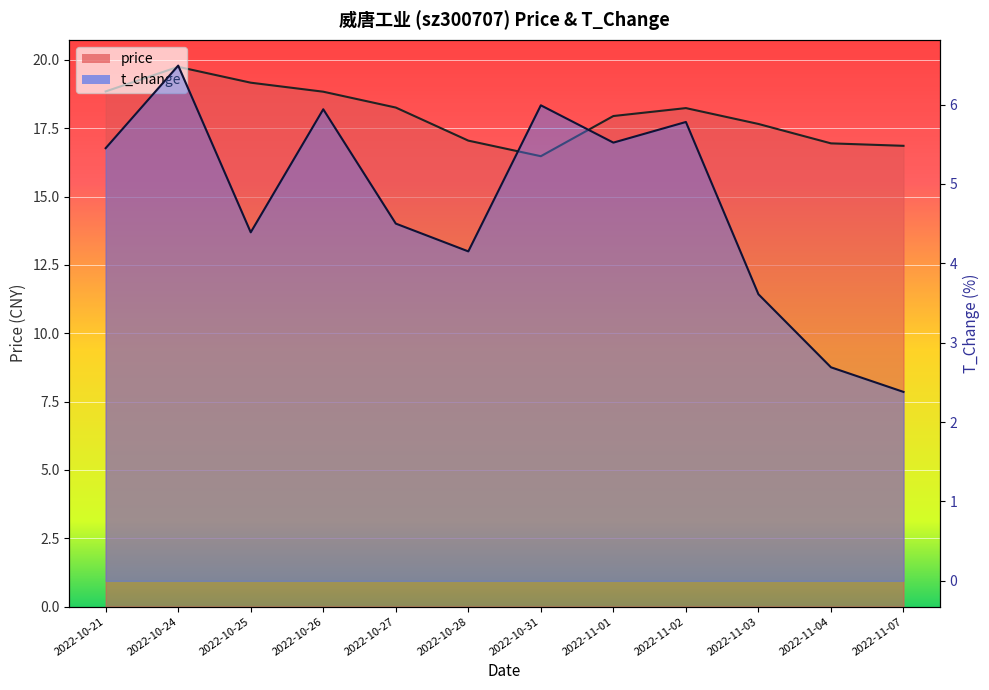

What is the difference between the second highest and minimum values in the price series?

2.7